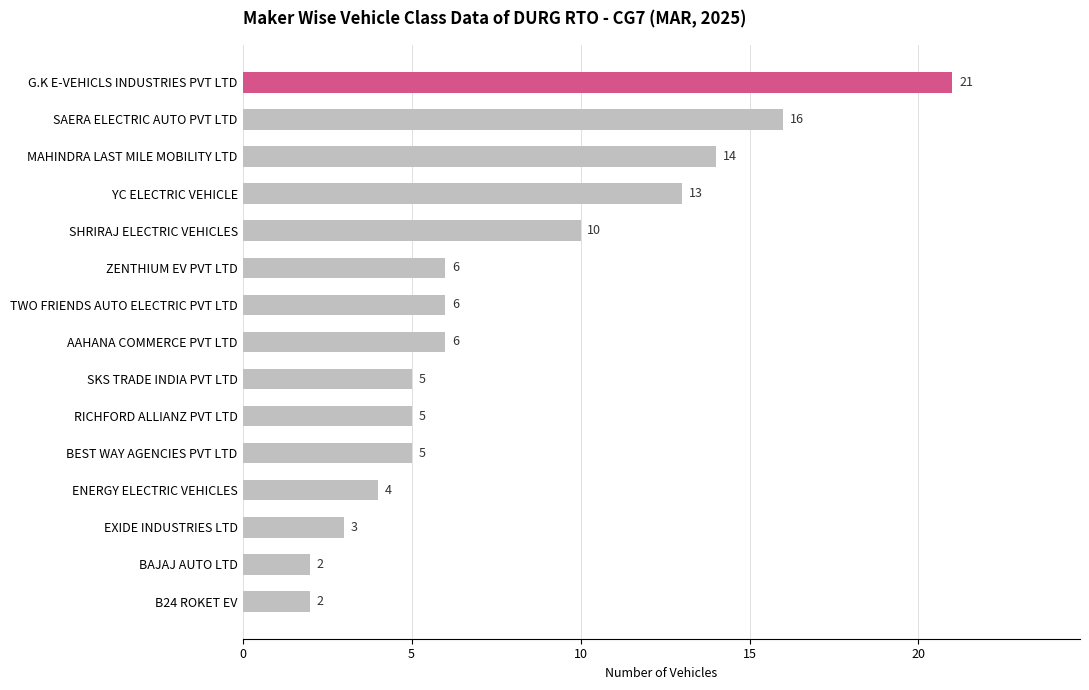

Read the value at SHRIRAJ ELECTRIC VEHICLES, to the nearest 10.

10